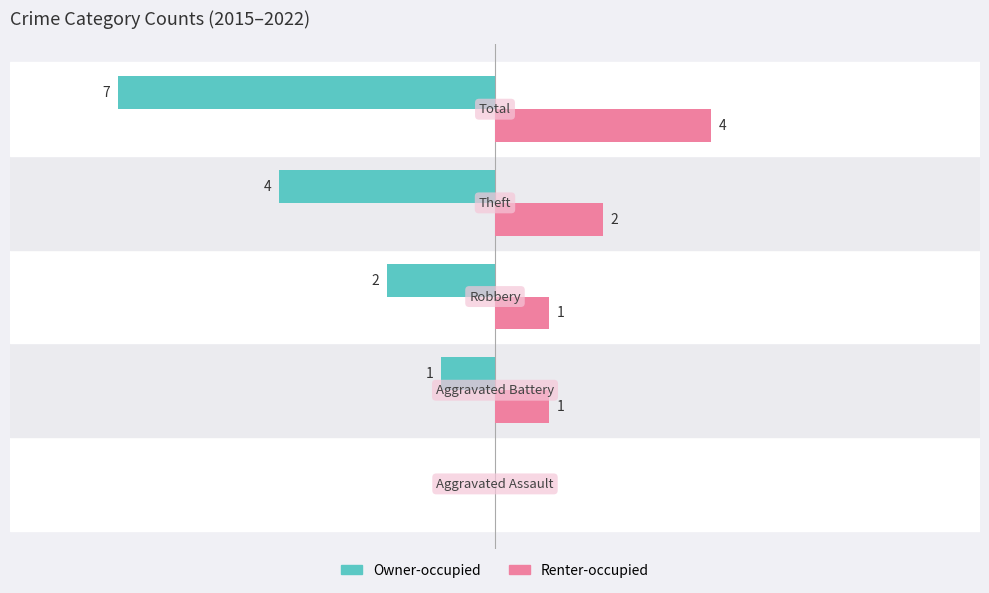

Which series has the largest total across all categories?

Renter-occupied